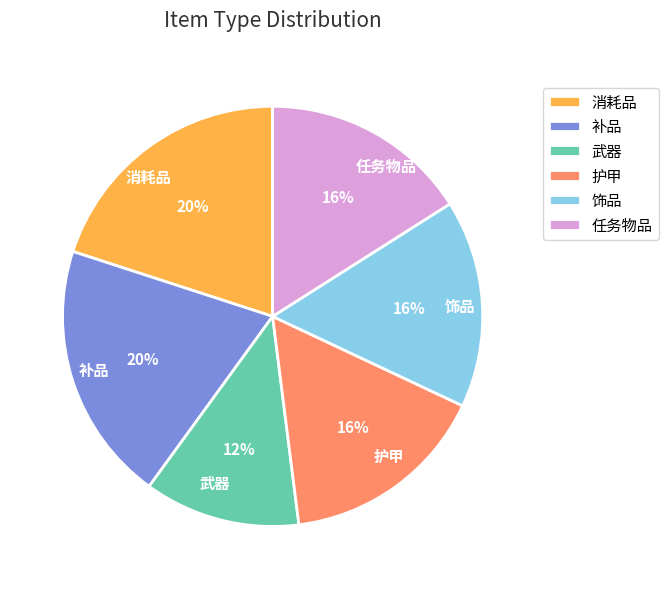

Which category has the smallest portion of the pie?

武器